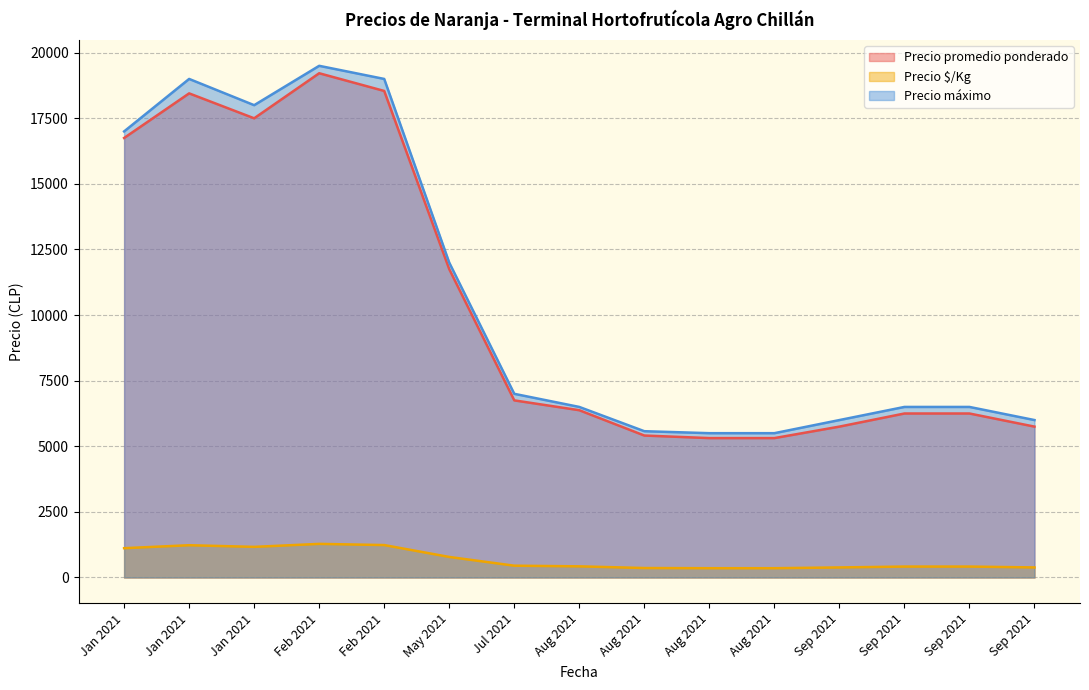

The Precio máximo series shows 4784 at 2021-11-22. True or false?

False